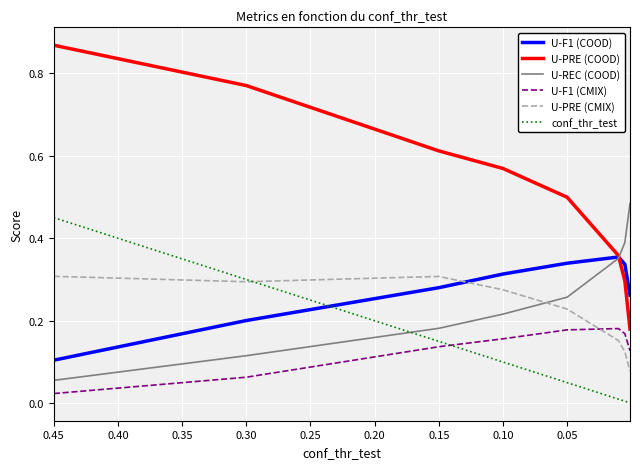

What is the difference between the maximum and minimum values in the U-PRE (COOD) series?

0.7